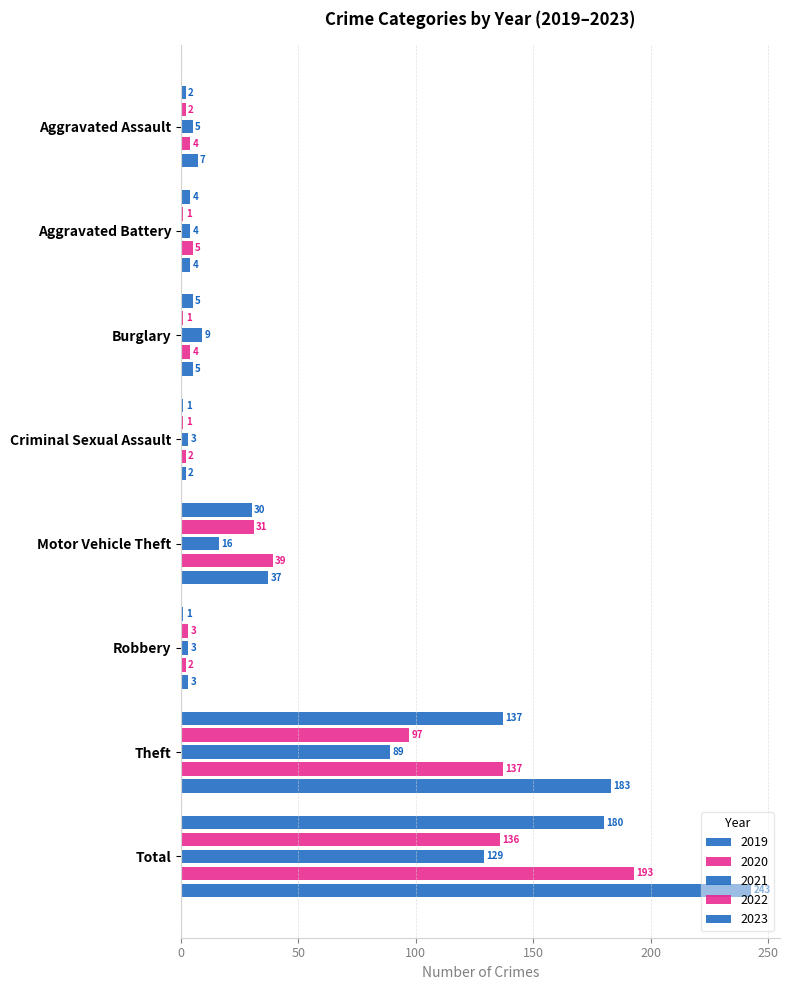

How many values in the 2019 series are below 5?

4